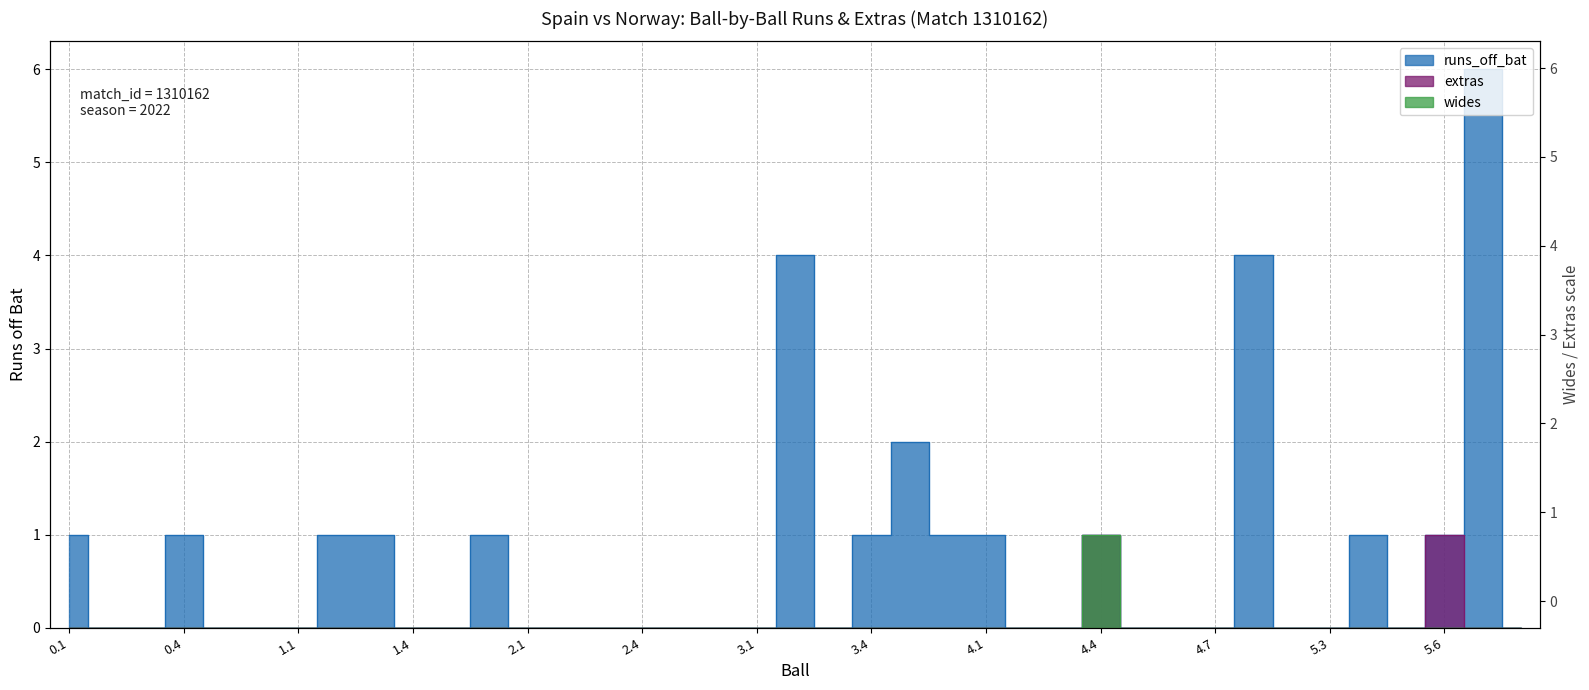

Which category has the lowest value in the extras series?

0.1